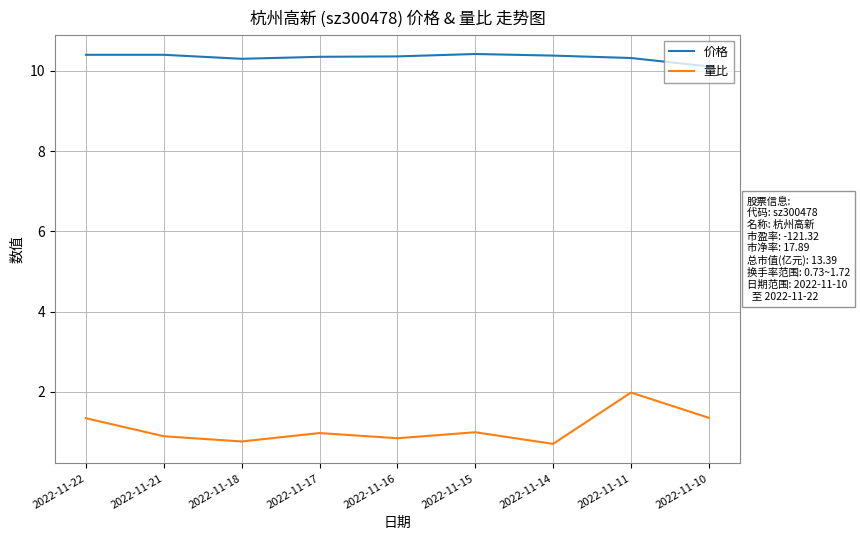

Which series has the largest range (max minus min)?

量比